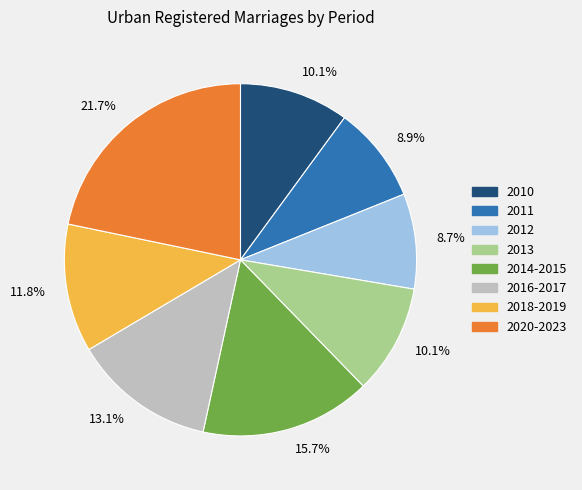

Is 2011 the majority of the pie?

No